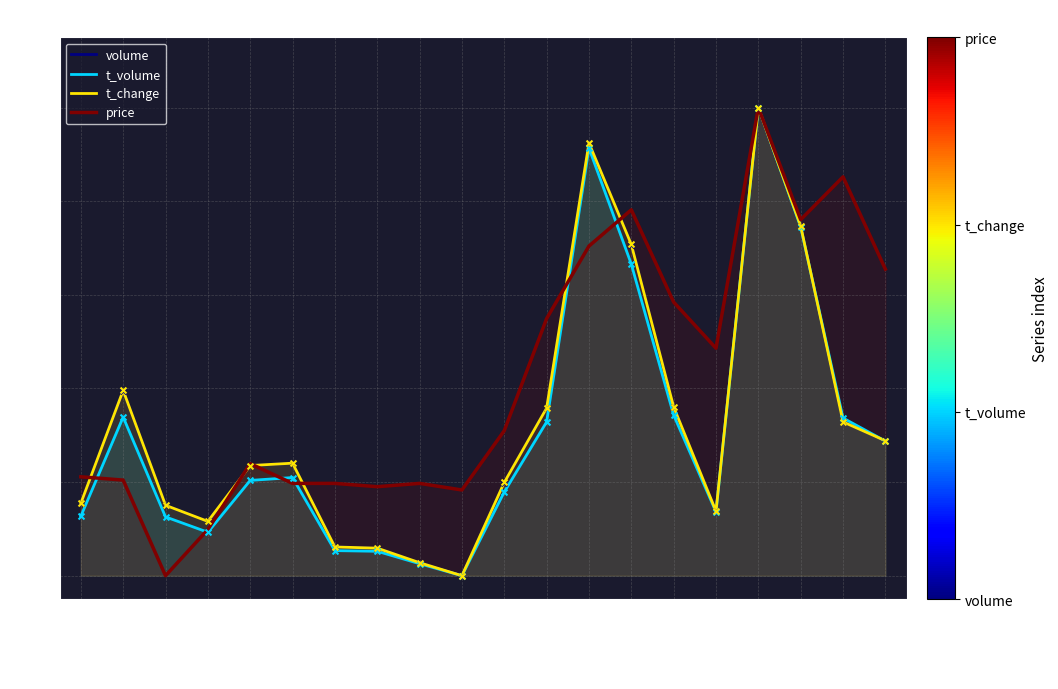

Which series contains the highest Y value?

volume